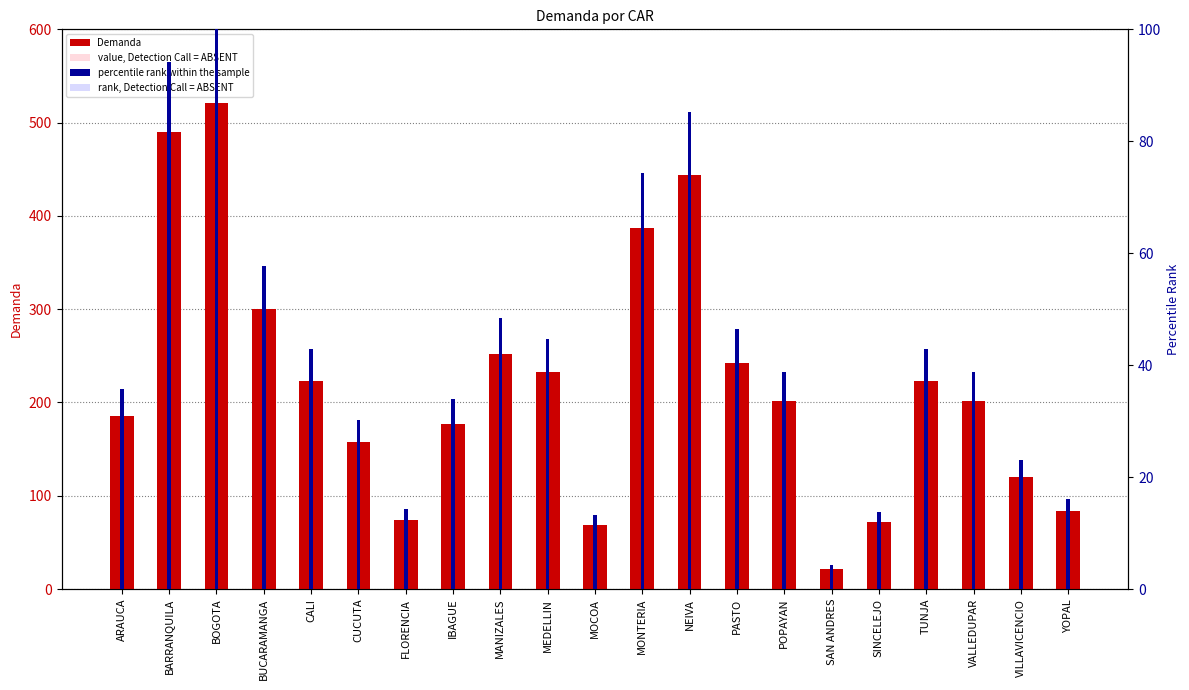

Rank the categories by value, Detection Call = ABSENT value from lowest to highest.

SAN ANDRES, MOCOA, SINCELEJO, FLORENCIA, YOPAL, VILLAVICENCIO, CUCUTA, IBAGUE, ARAUCA, POPAYAN, VALLEDUPAR, CALI, TUNJA, MEDELLIN, PASTO, MANIZALES, BUCARAMANGA, MONTERIA, NEIVA, BARRANQUILA, BOGOTA